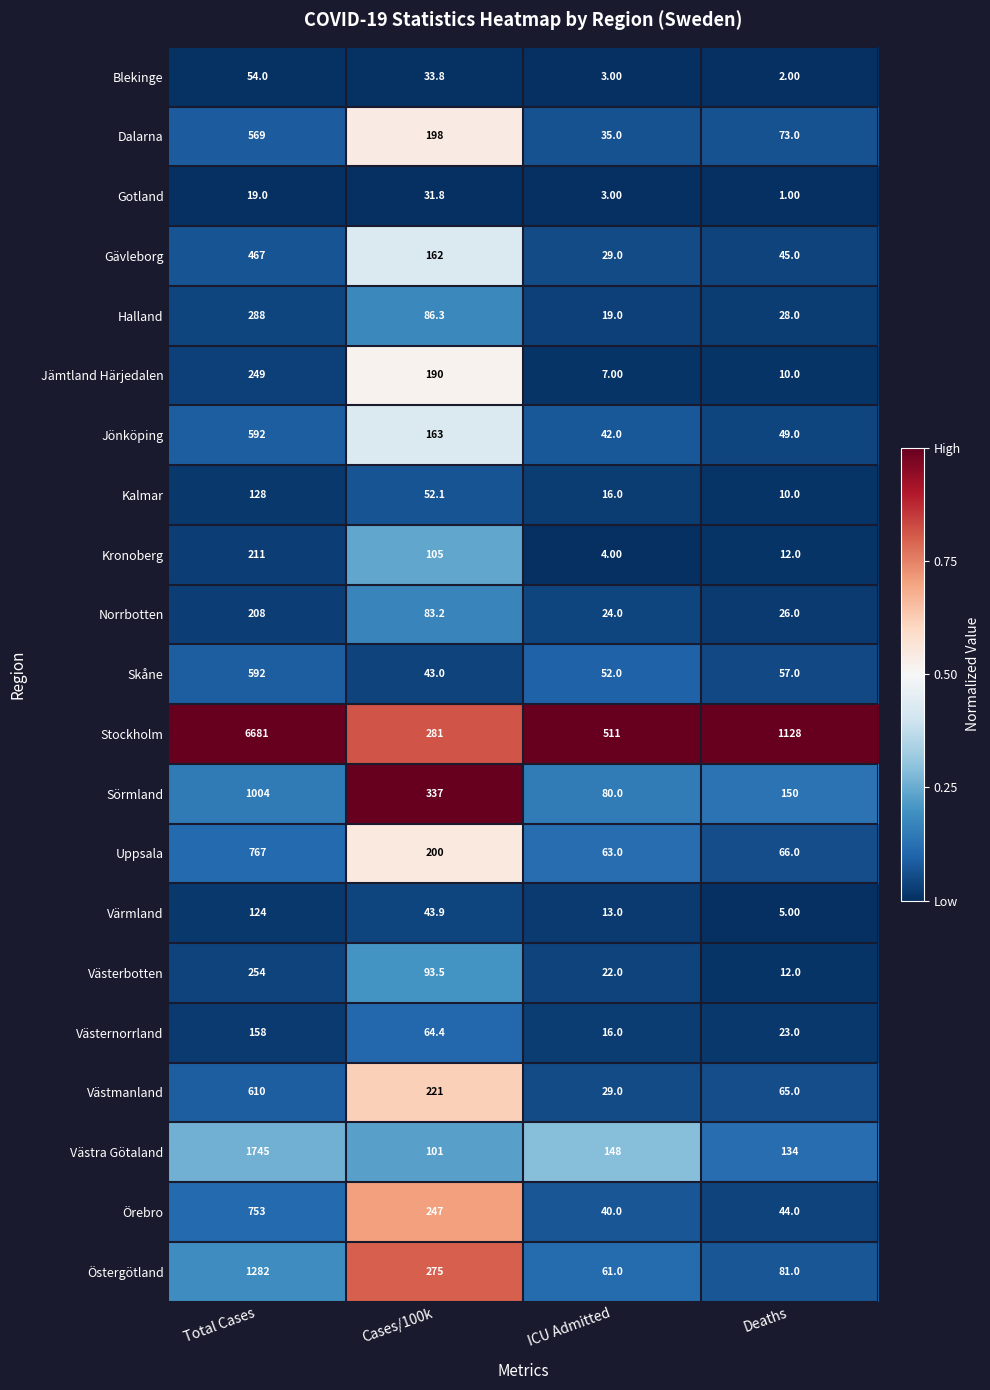

Rank the series at Cases/100k from lowest to highest value.

Gotland, Blekinge, Skåne, Värmland, Kalmar, Västernorrland, Norrbotten, Halland, Västerbotten, Västra Götaland, Kronoberg, Gävleborg, Jönköping, Jämtland Härjedalen, Dalarna, Uppsala, Västmanland, Örebro, Östergötland, Stockholm, Sörmland